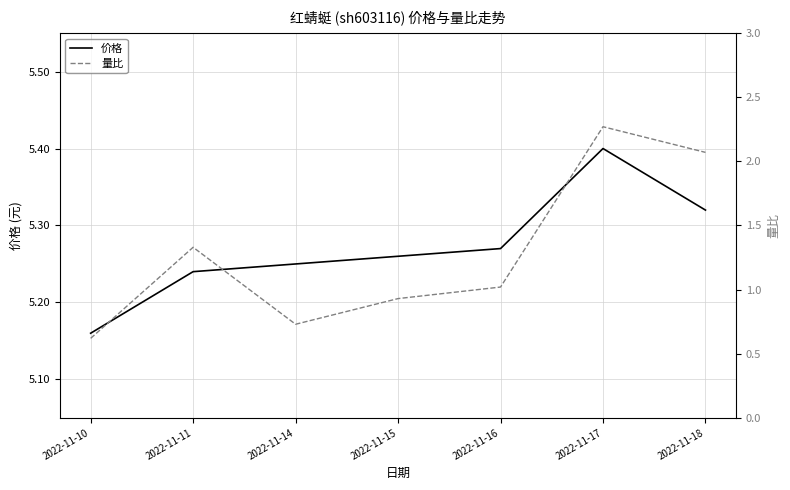

Which series has the largest range (max minus min)?

量比